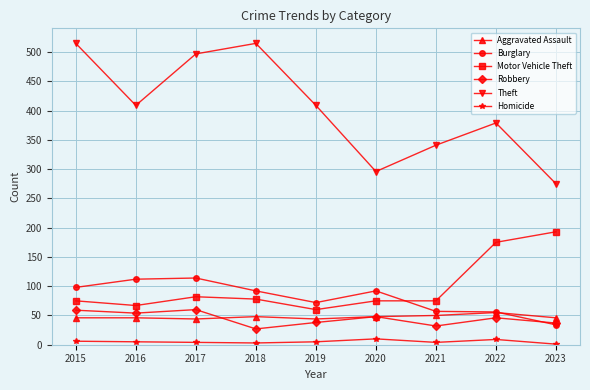

What is the spread (max minus min) of values at 2023?

274